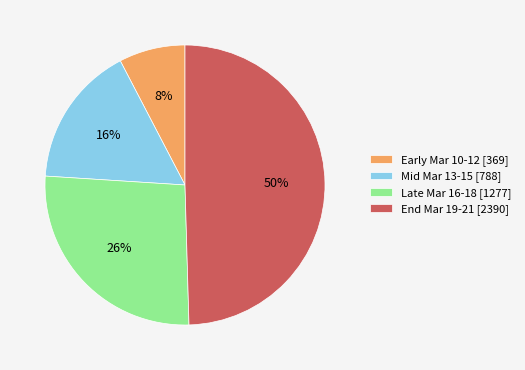

To the nearest percent, what is the difference between the largest and smallest slice percentages?

42%